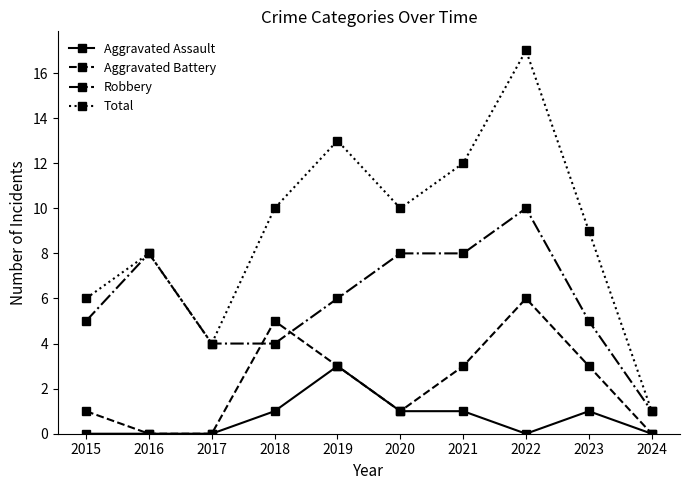

How many series are shown in this chart?

4